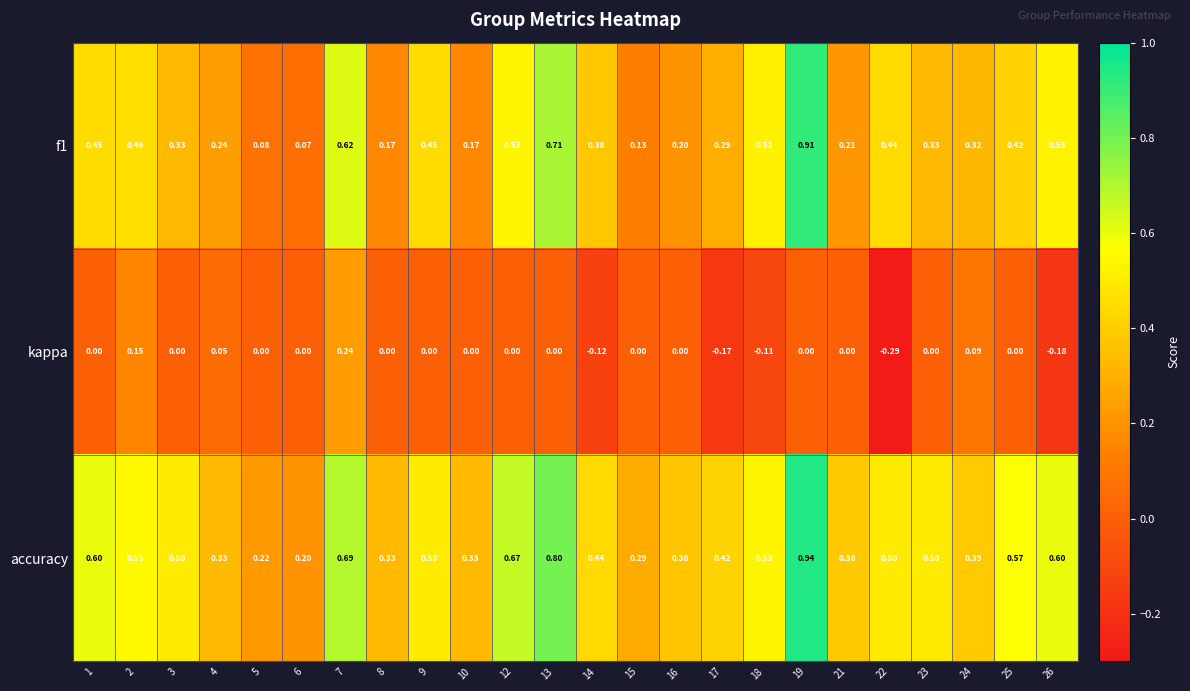

Which series has the largest total across all categories?

accuracy